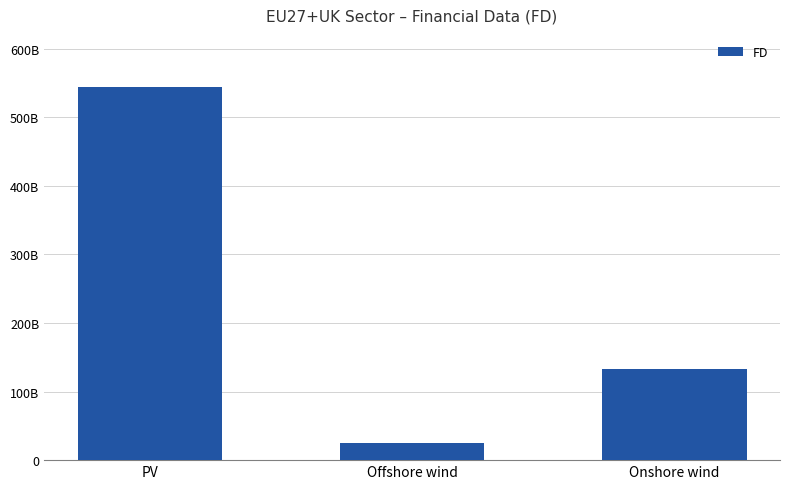

Does the chart contain any negative values?

No